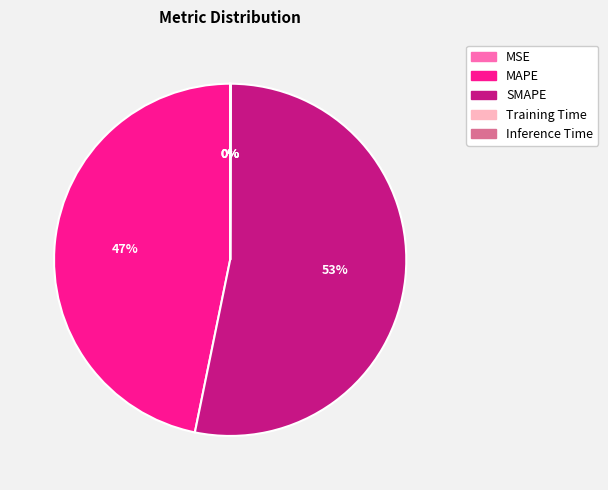

What percentage is the MAPE slice, to the nearest percent?

47%